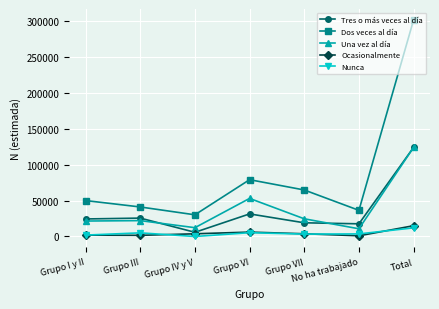

Read the Nunca value at Total.

12000